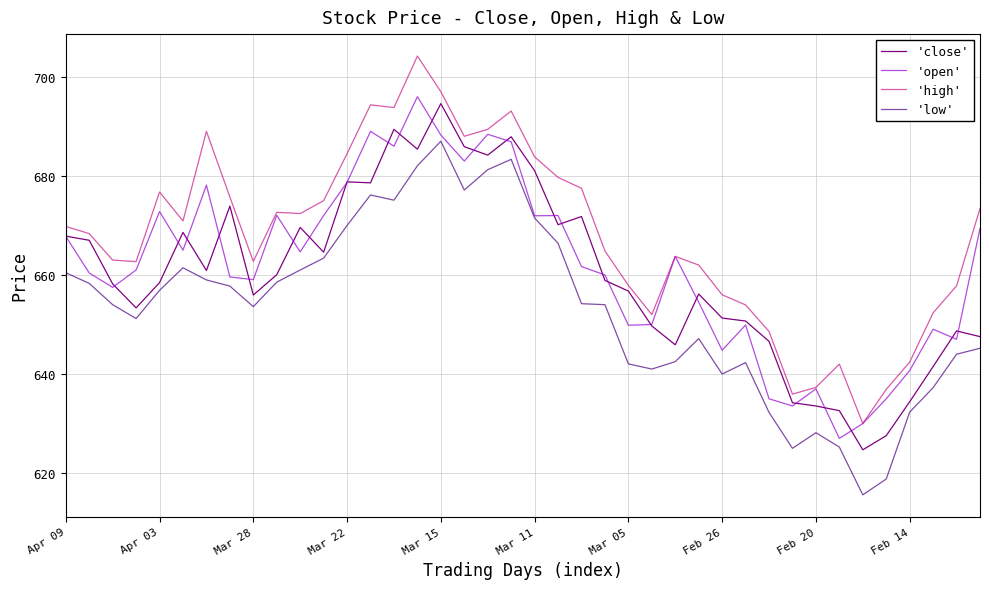

What is the greatest value displayed?

704.2